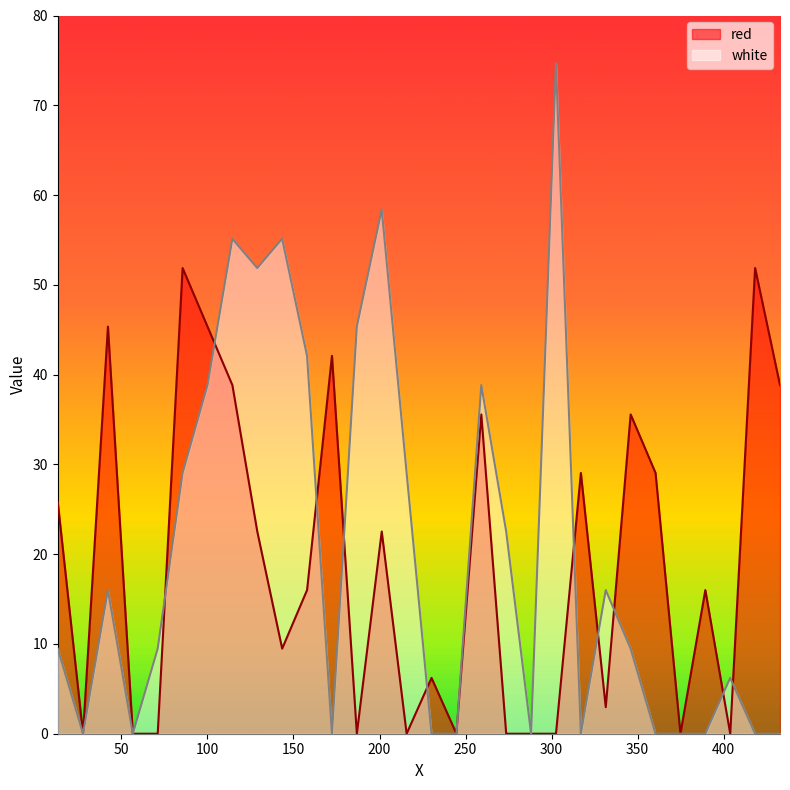

What is the total value across all series at 389.3665?

16.0